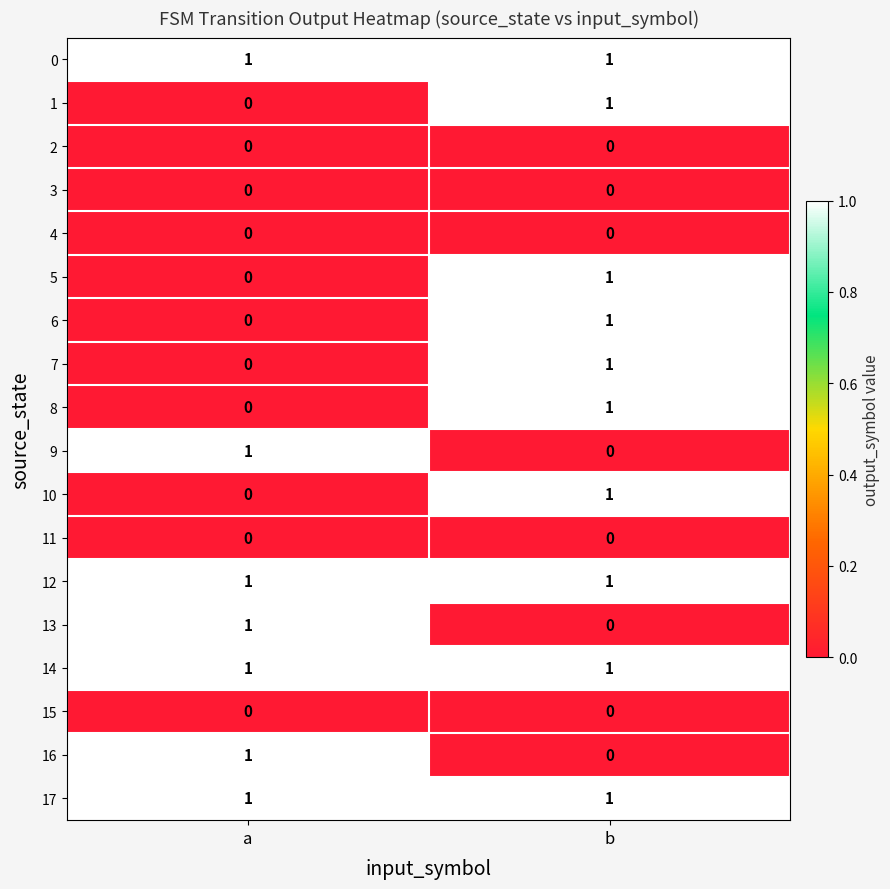

What is the total value across all series at a?

7